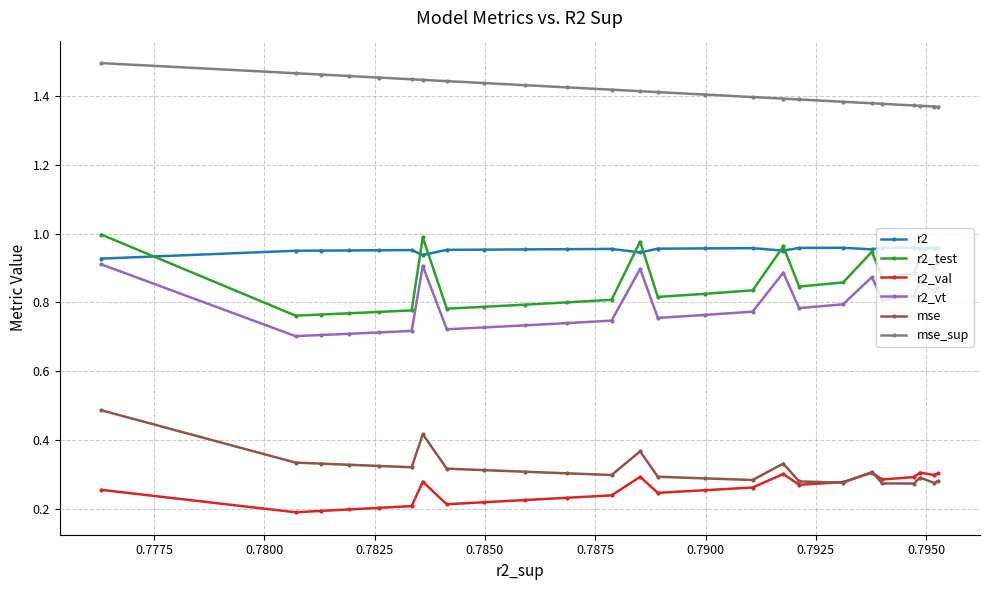

How many lines are shown in the chart?

6